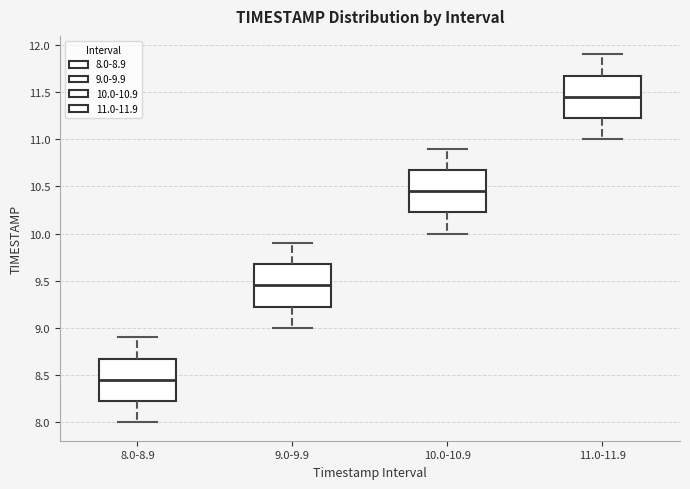

Which box's median line is the lowest?

8.0-8.9